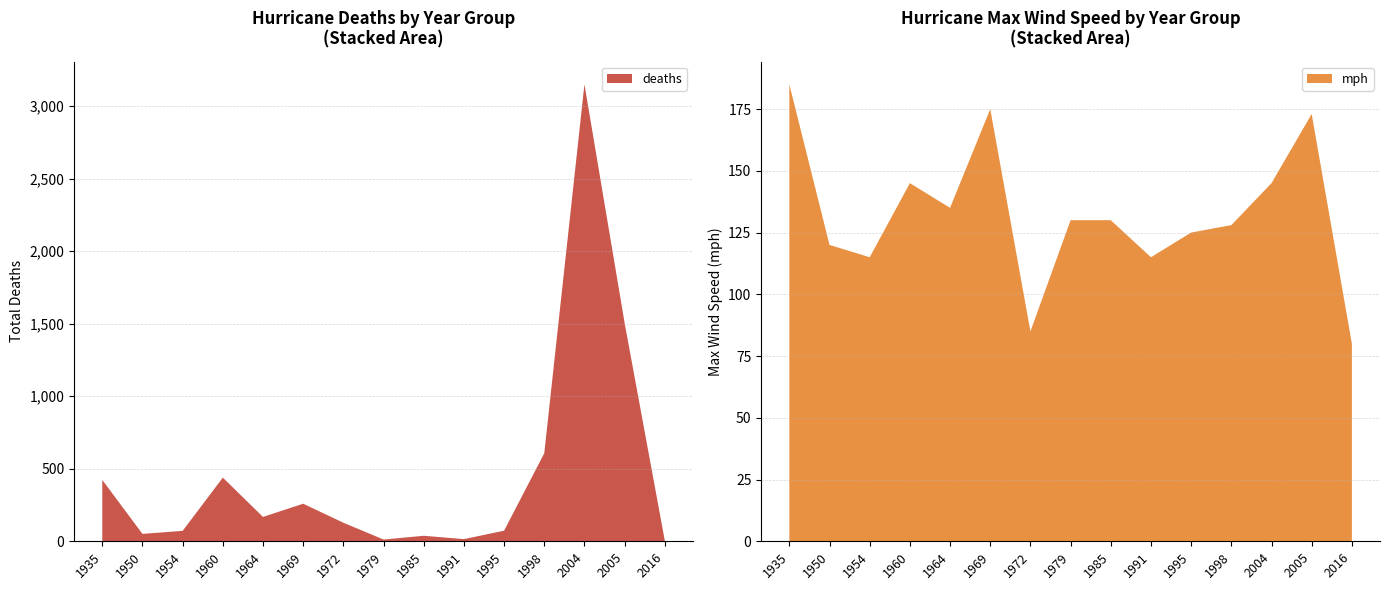

Reading right to left, transcribe all the data shown in this chart.

deaths: 4	1505	3151	607	73	15	38	12	128	259	168	439	72	51	423
mph: 80	173	145	128	125	115	130	130	85	175	135	145	115	120	185